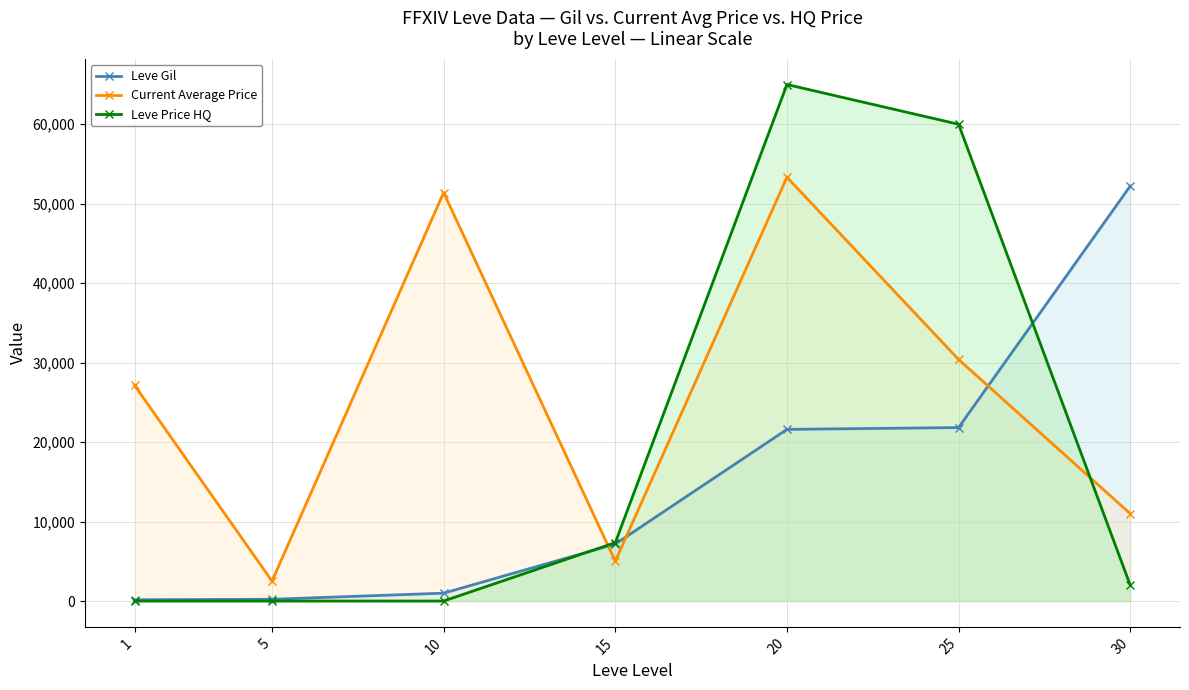

Which category has the highest value across all series?

20